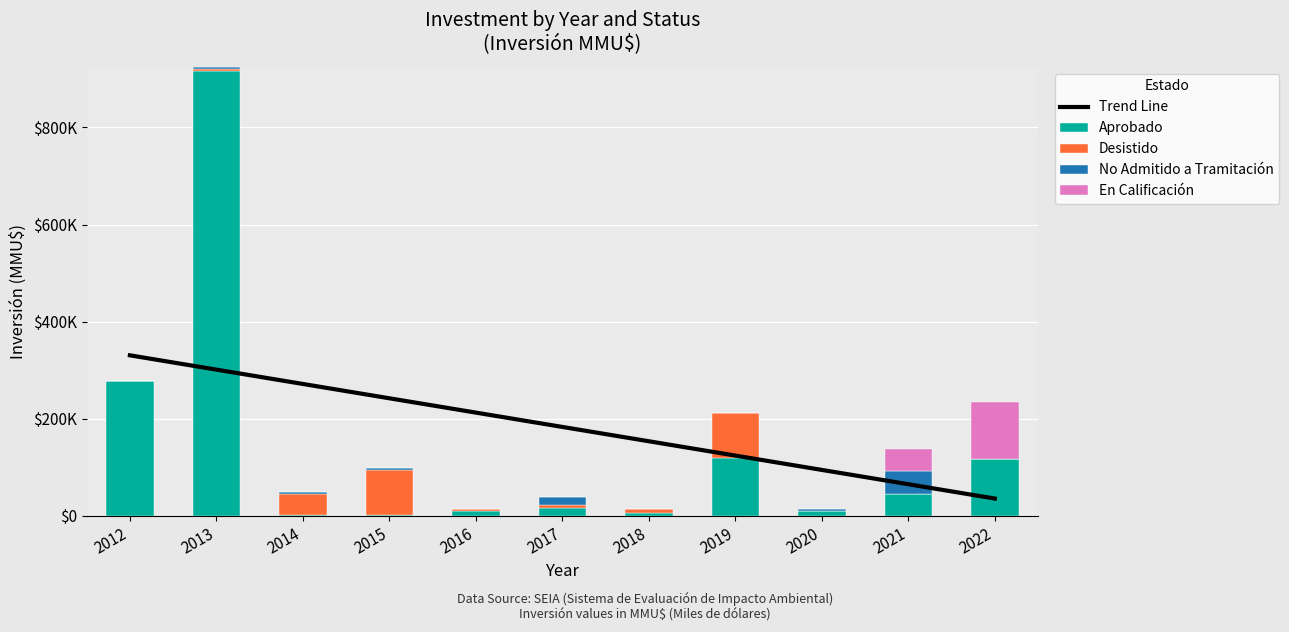

What is the difference between the second highest and second lowest values in the Aprobado series?

274950.0